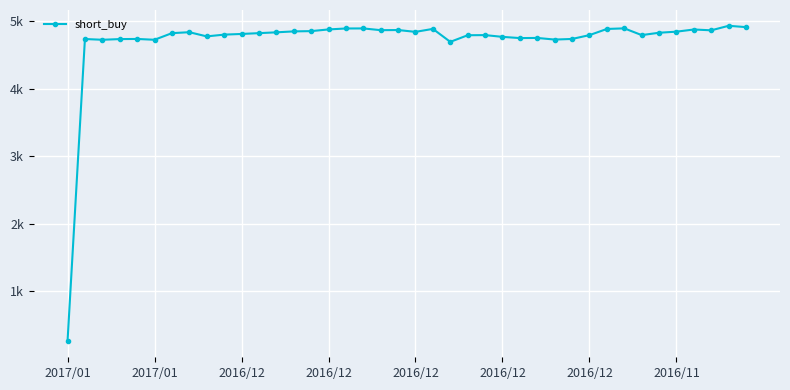

Is this an area chart (filled region under the line)?

No